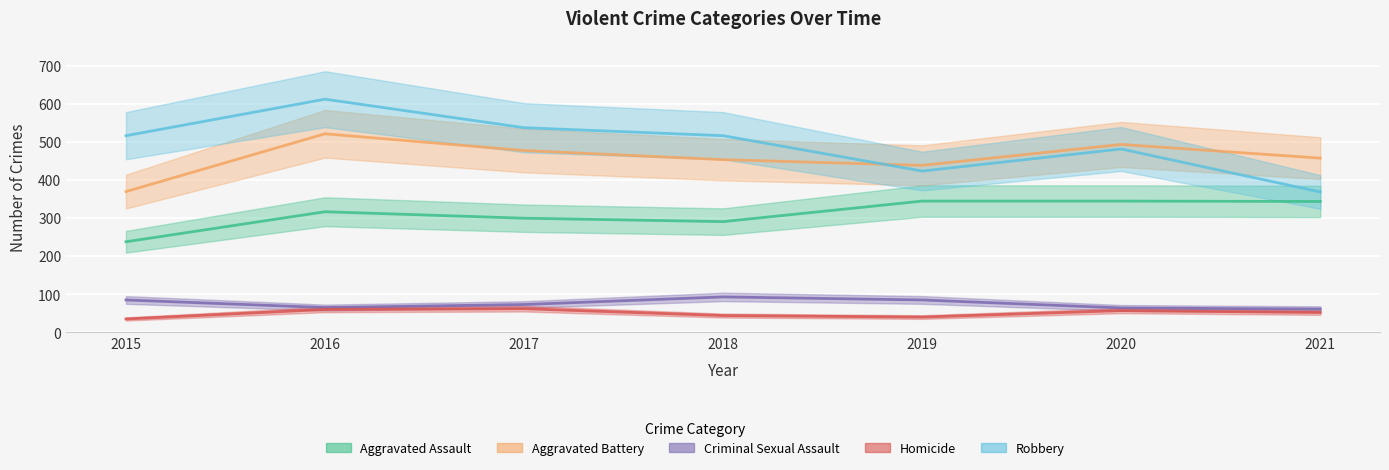

True or false: Homicide and Robbery cross at least once.

False